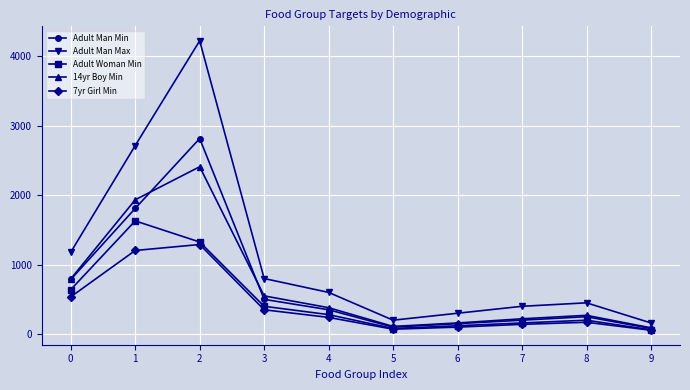

How many categories are shown in the chart?

10